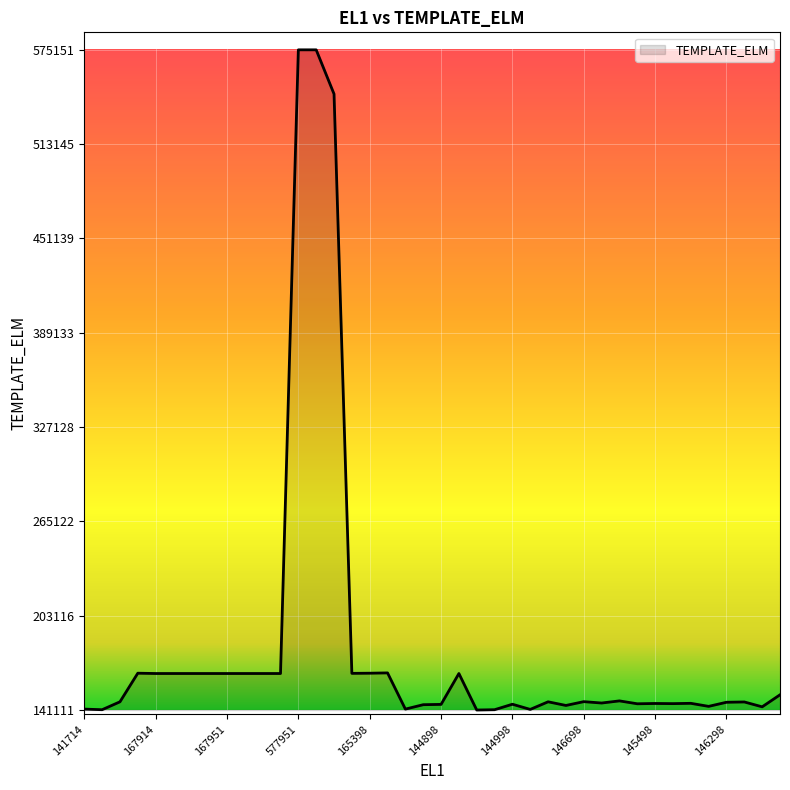

What is the difference between the maximum and minimum values?

434040